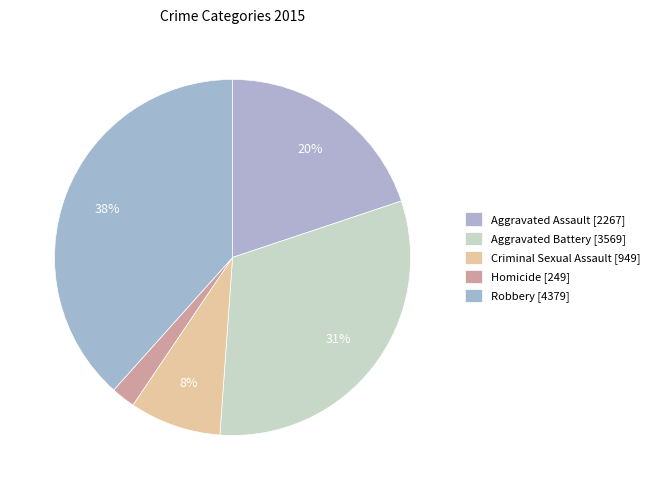

Which has a higher value, Aggravated Assault or Homicide?

Aggravated Assault